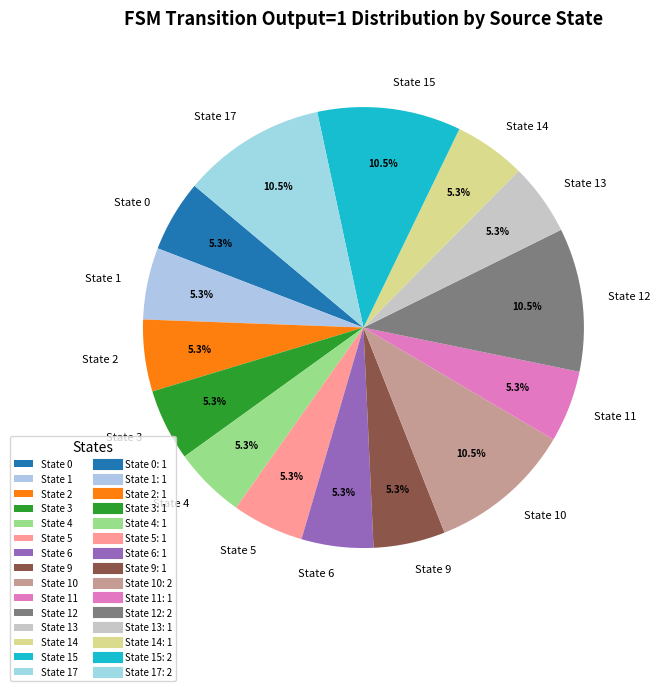

Does any single category account for the majority?

No